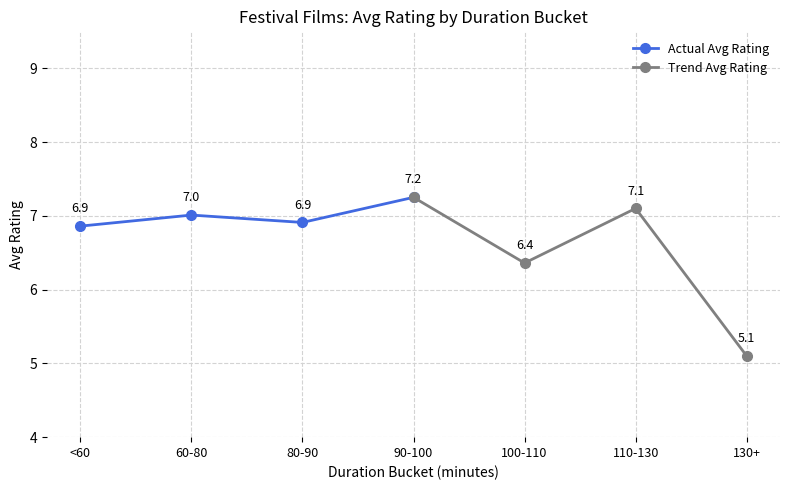

How many values in the Trend Avg Rating series exceed 7?

2